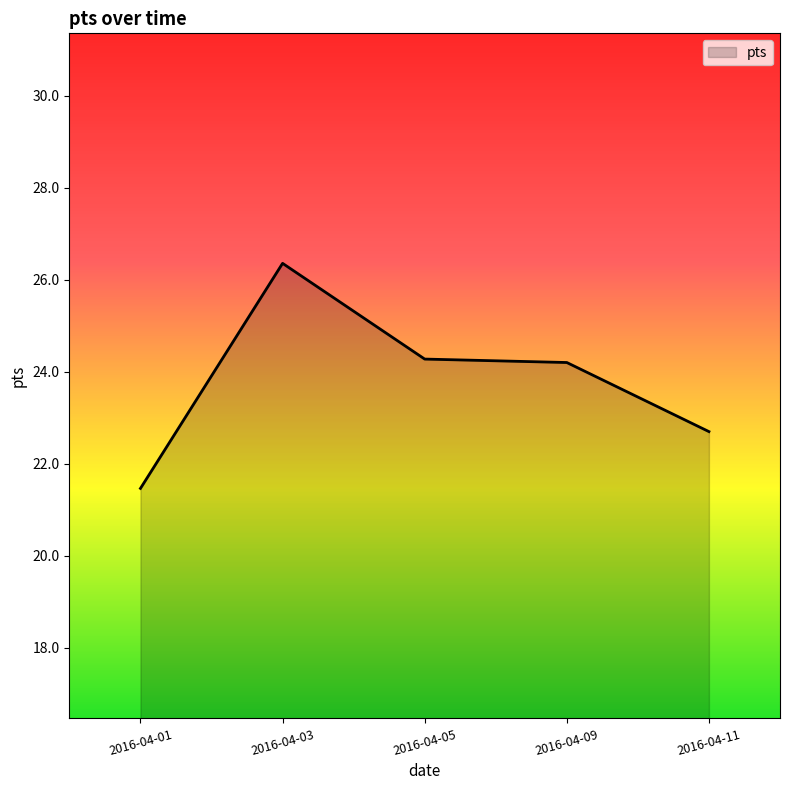

Reading left to right, what are all the values shown in this chart?

2016-04-01=21.5	2016-04-03=26.4	2016-04-05=24.3	2016-04-09=24.2	2016-04-11=22.7